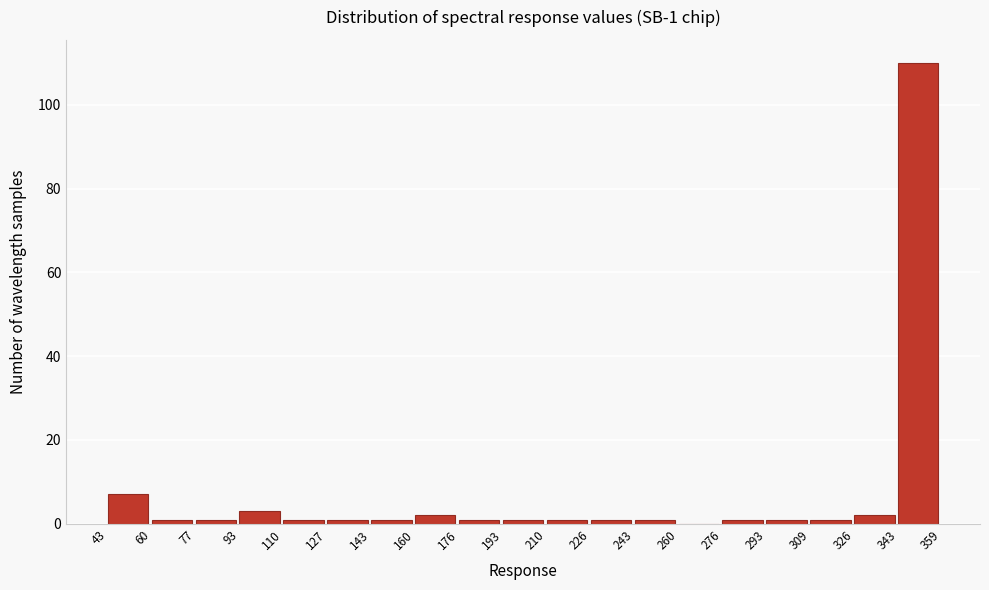

Over which range of the x-axis is the bar tallest?

343 to 359